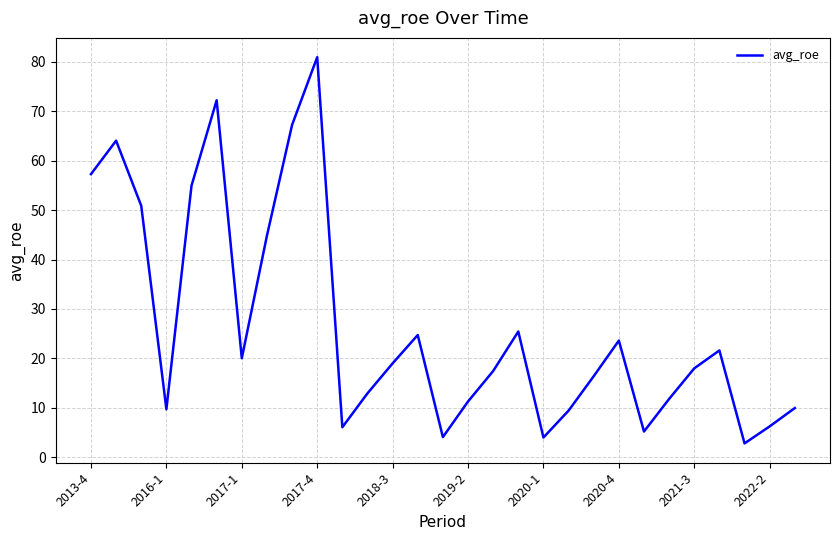

What is the minimum value shown in the chart?

2.8